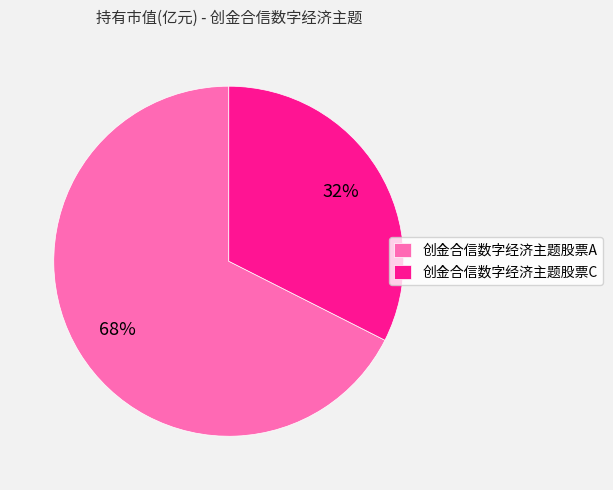

Is the sum of 创金合信数字经济主题股票A and 创金合信数字经济主题股票C greater than half?

Yes